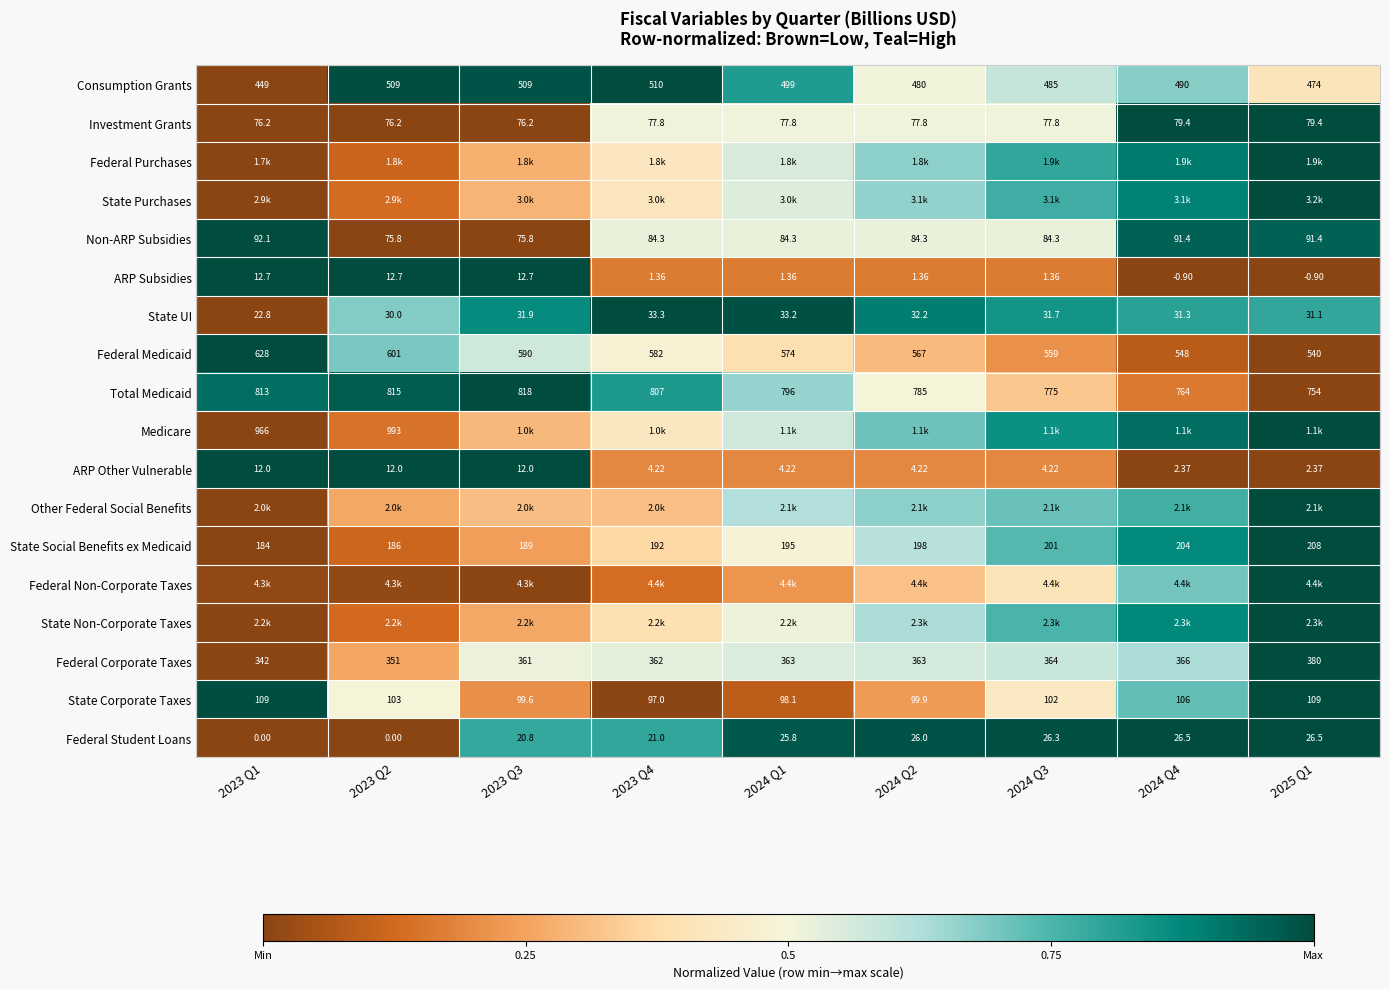

How many data points in Investment Grants are above 77?

6